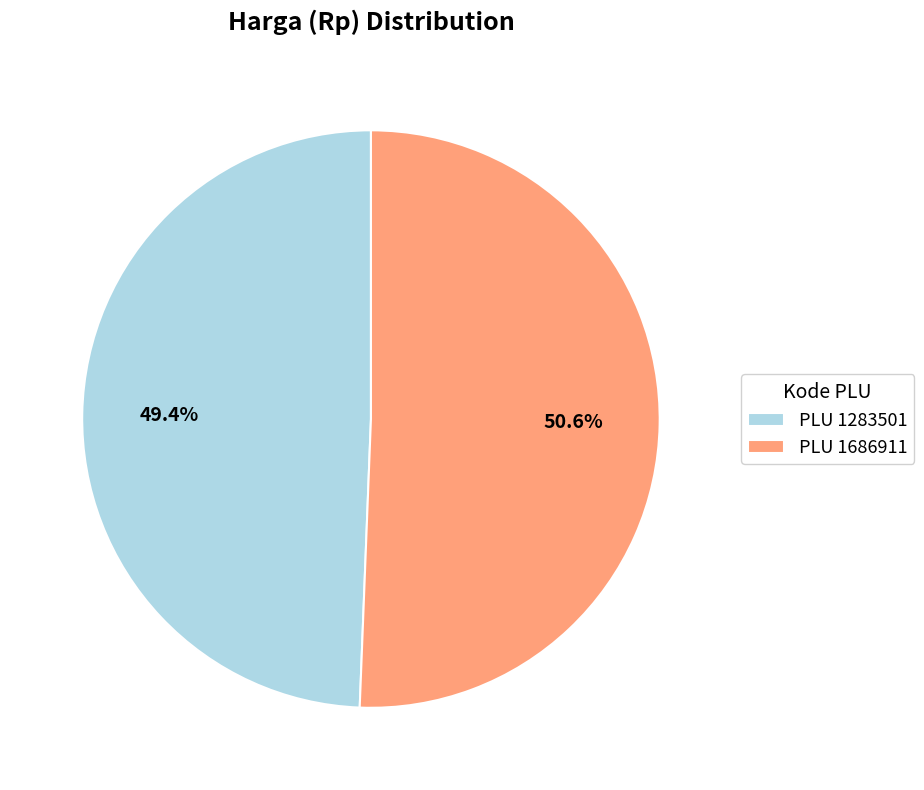

Is there a majority slice in this chart?

Yes